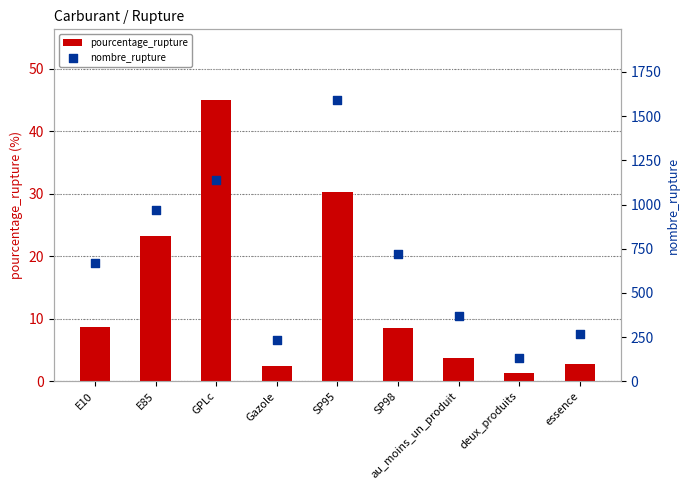

What is the total value across all series at SP98?

730.5